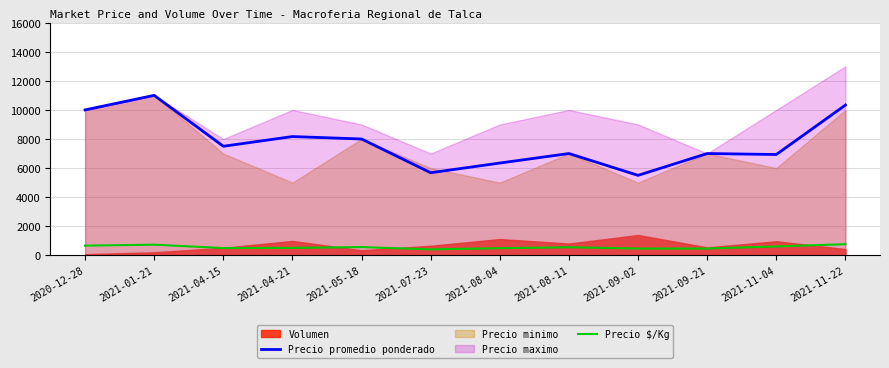

The value of Precio $/Kg at 2021-01-21 is 733. True or false?

True